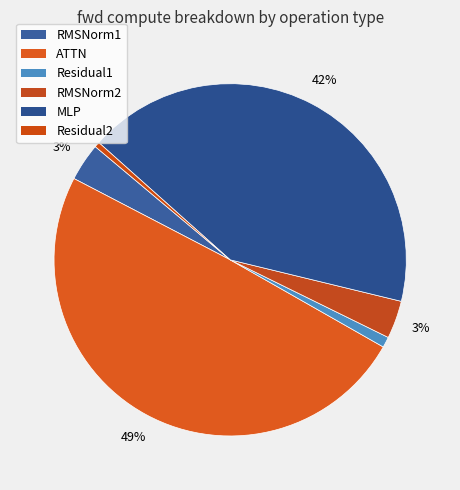

Which category has the smallest portion of the pie?

Residual2